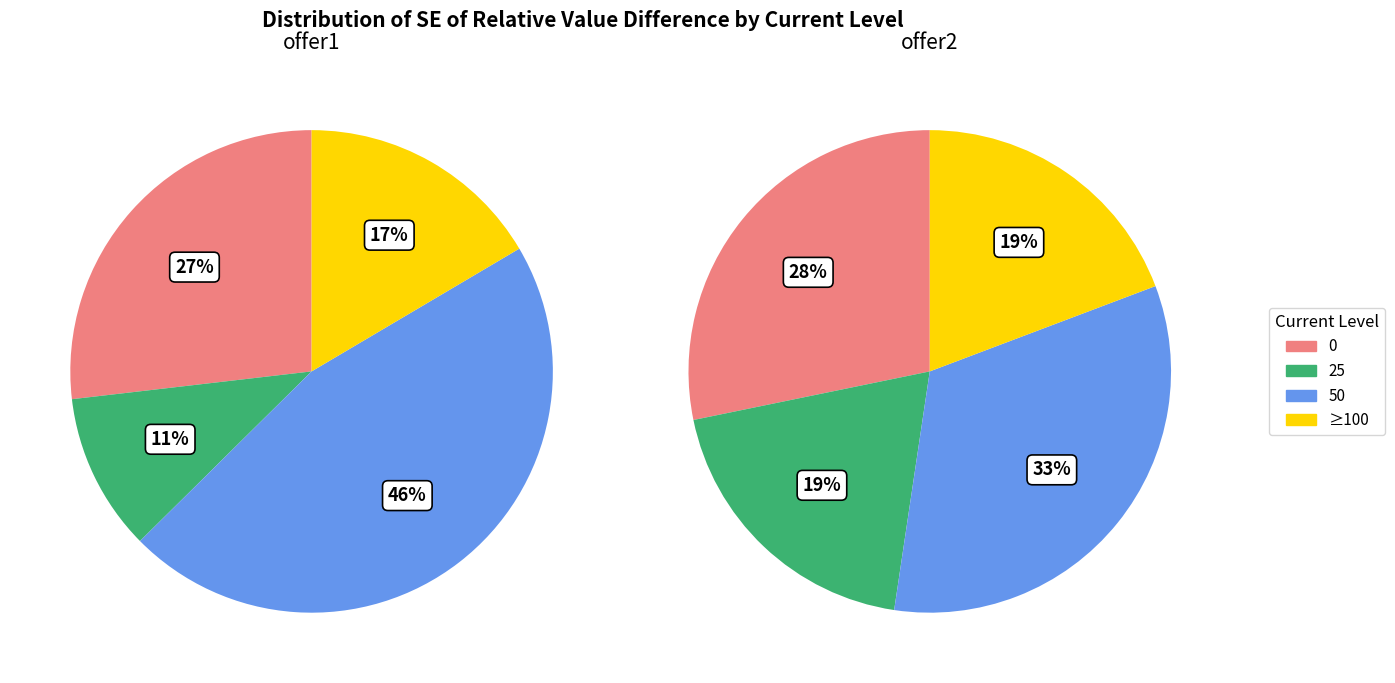

Between 25 and 50, which is larger?

50